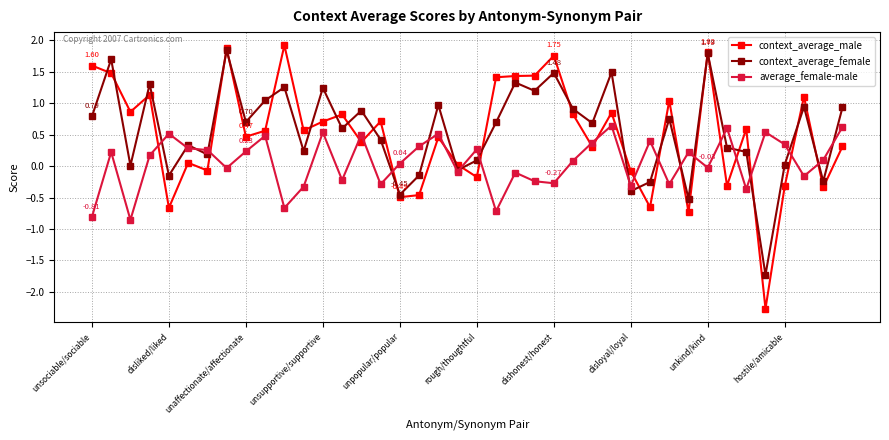

What is the difference between the second highest and second lowest values in the context_average_female series?

2.3